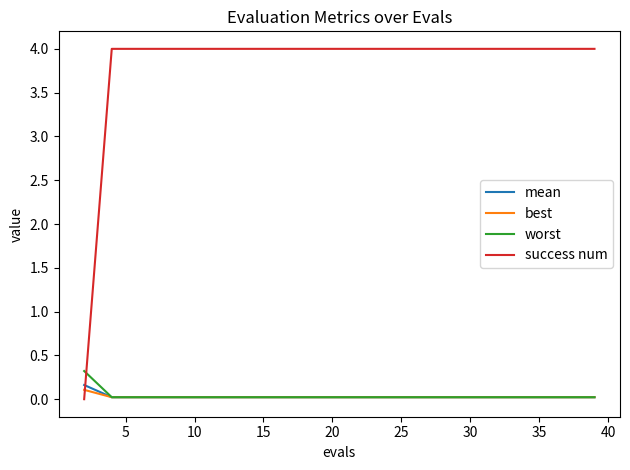

What is the maximum value for best?

0.1